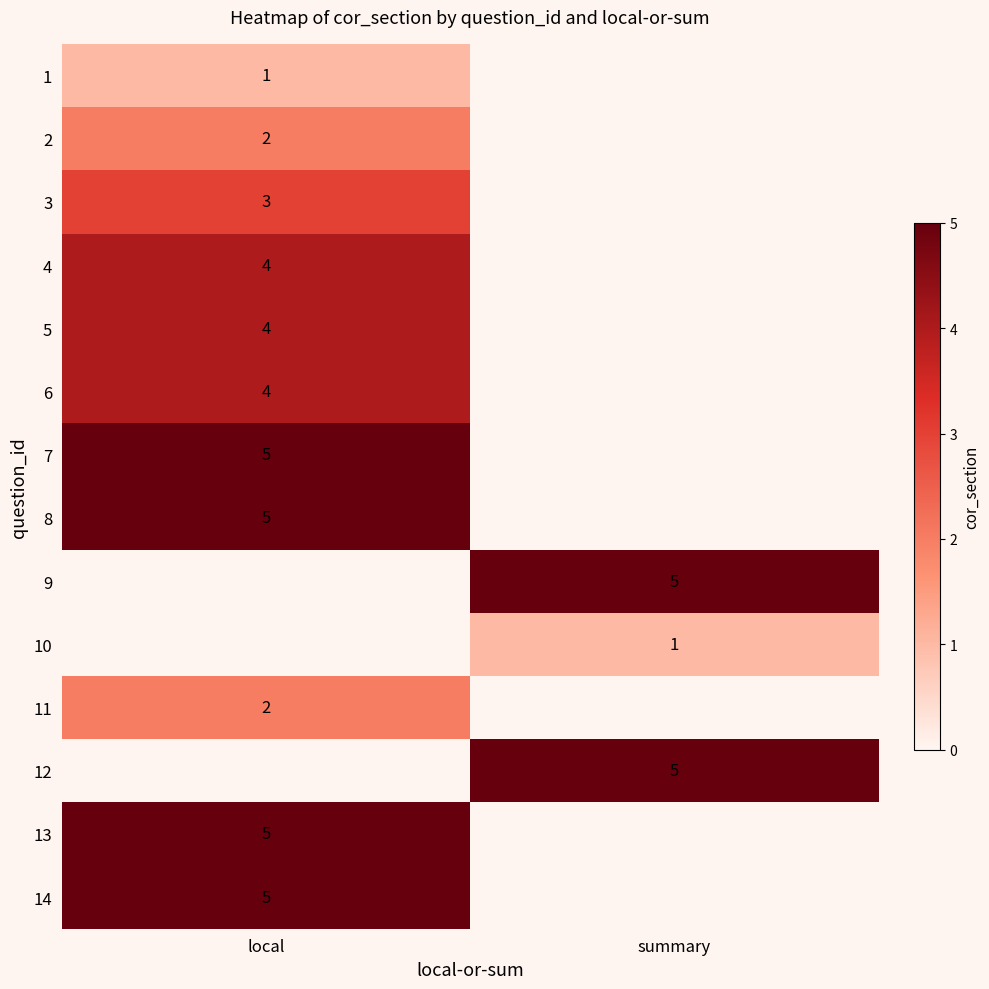

What is the smallest value displayed?

1.0